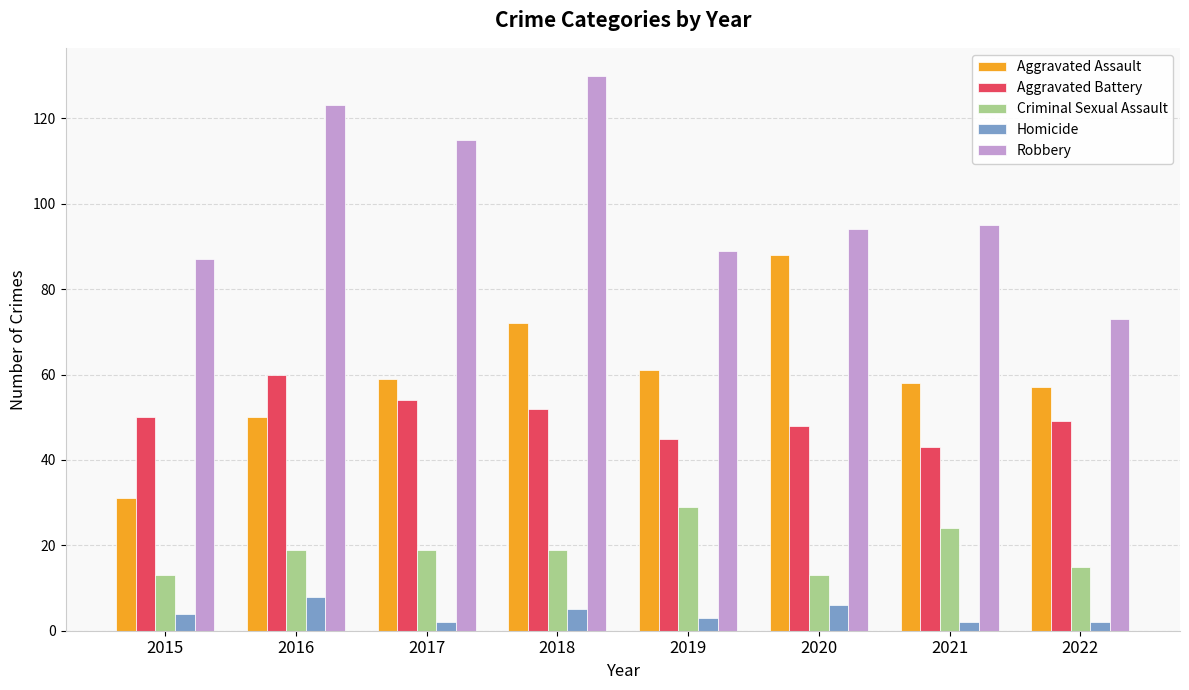

The value of Robbery at 2022 is 47. True or false?

False